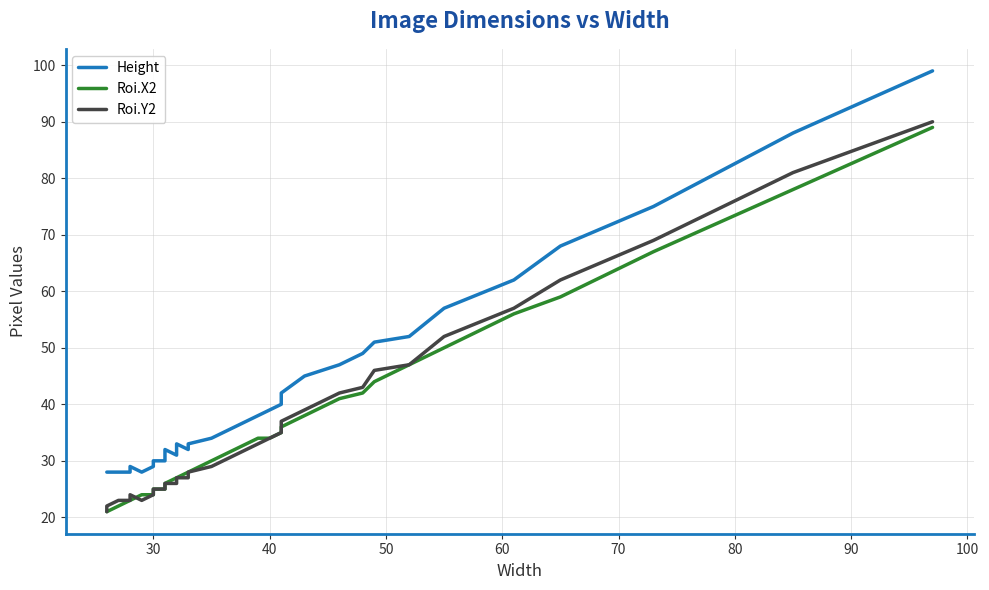

True or false: Roi.Y2 has a value of 11 at 29.

False